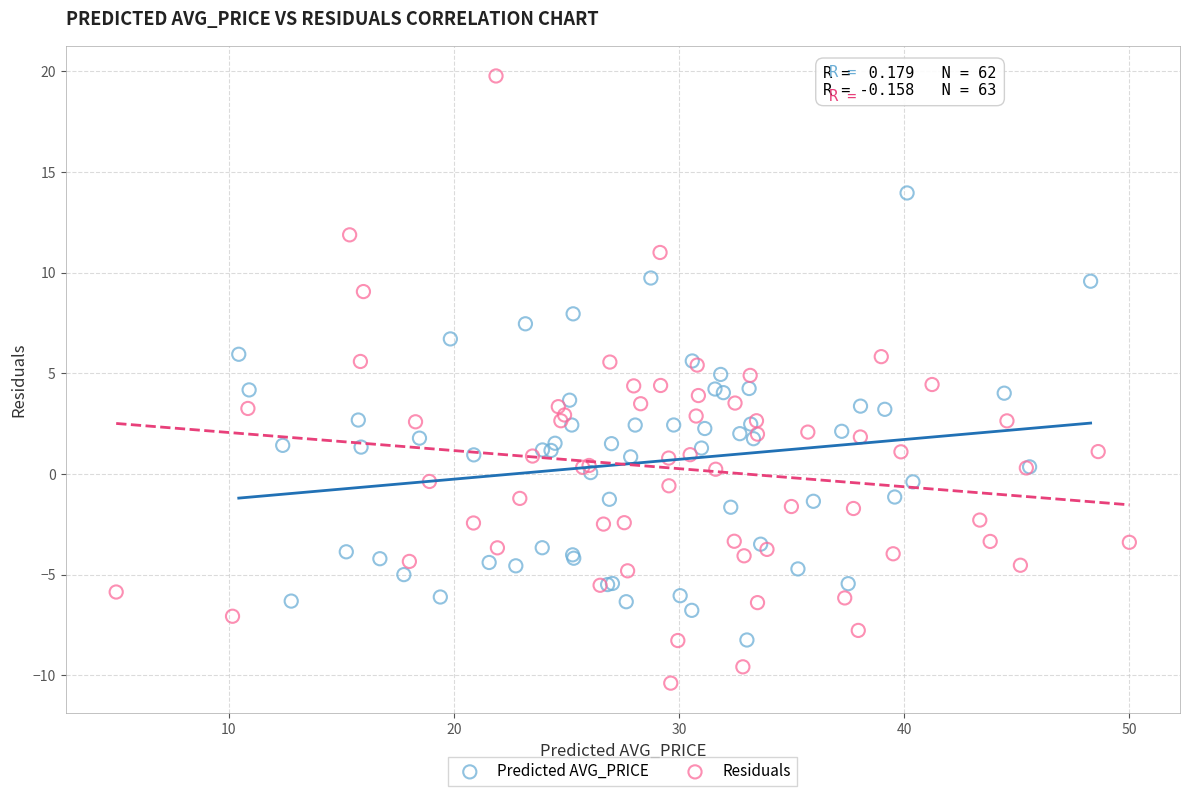

Which series has the widest spread of Y values?

Residuals